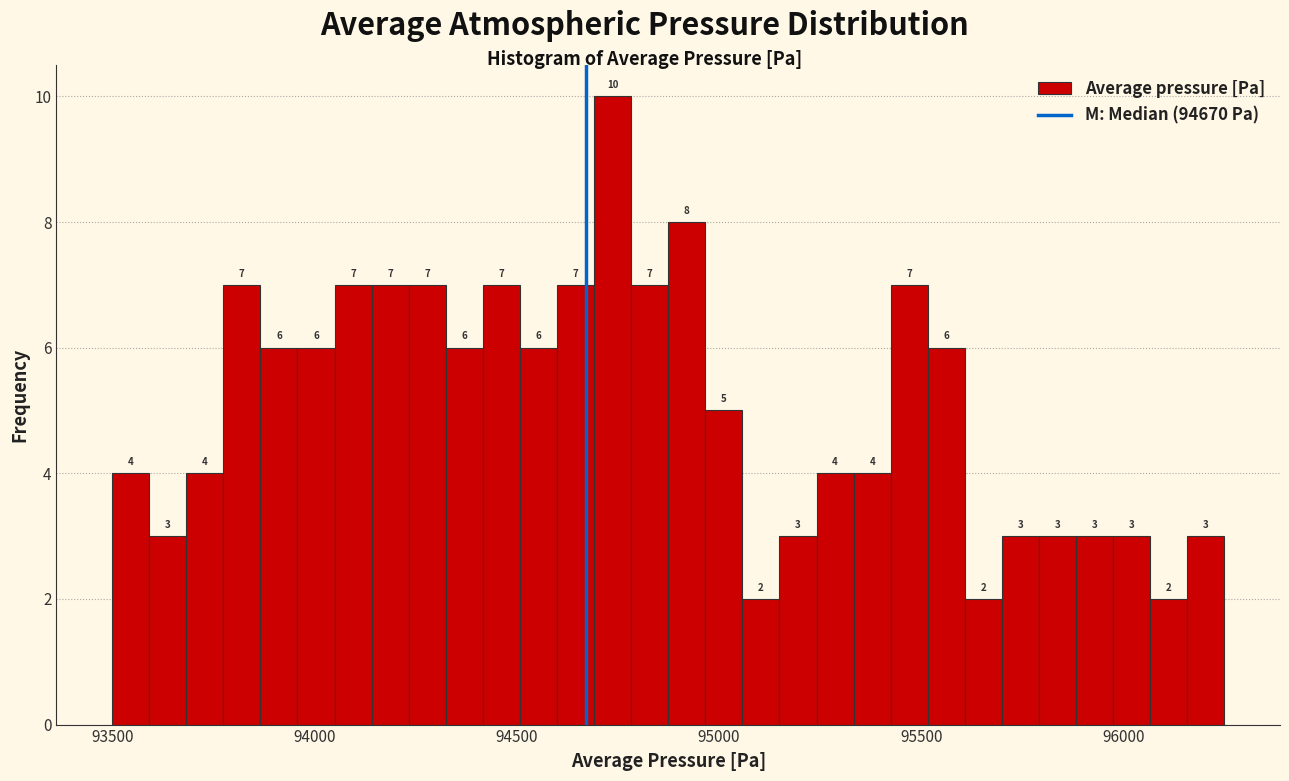

Read against the x-axis, roughly where is the centre of the tallest bar?

94750